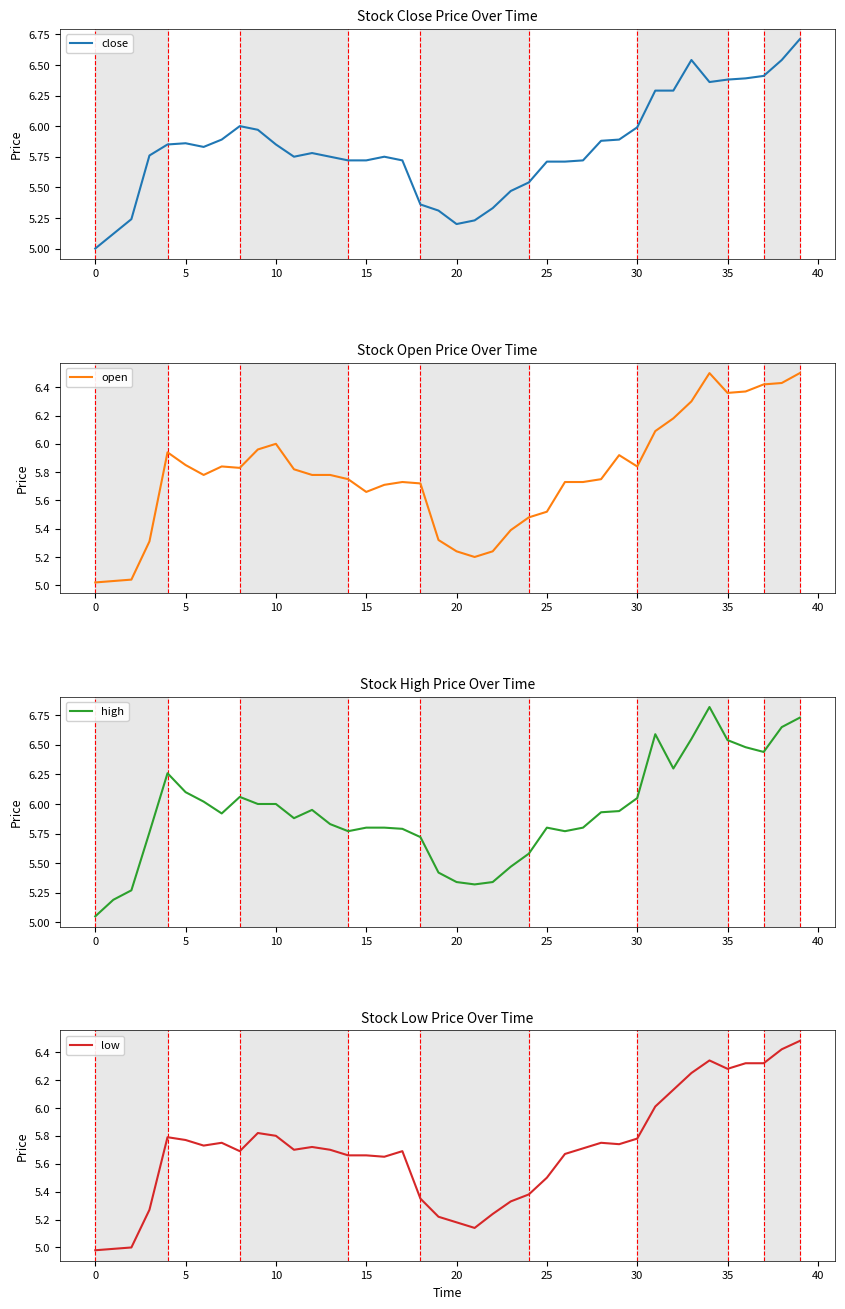

Reading left to right, list all the values displayed in this chart.

close: 5.0	5.1	5.2	5.8	5.8	5.9	5.8	5.9	6.0	6.0	5.8	5.8	5.8	5.8	5.7	5.7	5.8	5.7	5.4	5.3	5.2	5.2	5.3	5.5	5.5	5.7	5.7	5.7	5.9	5.9	6.0	6.3	6.3	6.5	6.4	6.4	6.4	6.4	6.5	6.7
open: 5.0	5.0	5.0	5.3	5.9	5.8	5.8	5.8	5.8	6.0	6.0	5.8	5.8	5.8	5.8	5.7	5.7	5.7	5.7	5.3	5.2	5.2	5.2	5.4	5.5	5.5	5.7	5.7	5.8	5.9	5.8	6.1	6.2	6.3	6.5	6.4	6.4	6.4	6.4	6.5
high: 5.0	5.2	5.3	5.8	6.3	6.1	6.0	5.9	6.1	6.0	6.0	5.9	6.0	5.8	5.8	5.8	5.8	5.8	5.7	5.4	5.3	5.3	5.3	5.5	5.6	5.8	5.8	5.8	5.9	5.9	6.0	6.6	6.3	6.5	6.8	6.5	6.5	6.4	6.7	6.7
low: 5.0	5.0	5.0	5.3	5.8	5.8	5.7	5.8	5.7	5.8	5.8	5.7	5.7	5.7	5.7	5.7	5.7	5.7	5.3	5.2	5.2	5.1	5.2	5.3	5.4	5.5	5.7	5.7	5.8	5.7	5.8	6.0	6.1	6.2	6.3	6.3	6.3	6.3	6.4	6.5